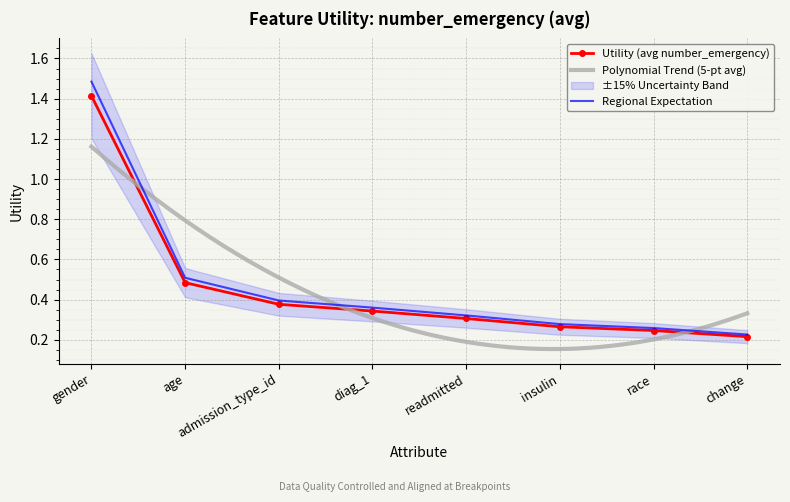

Which has a higher value, change or readmitted?

readmitted